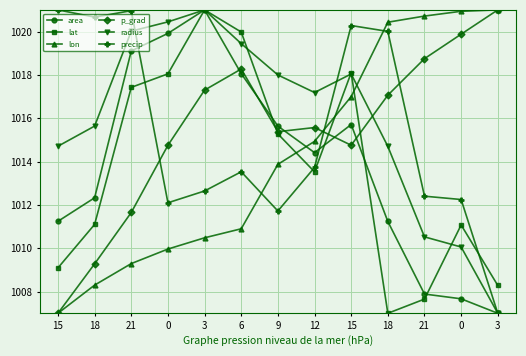

Is this an area chart (filled region under the line)?

No